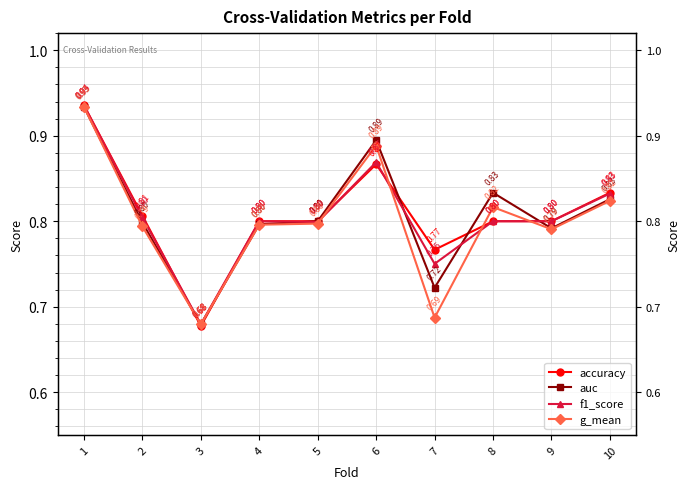

In g_mean, how many points are lower than both neighbors (excluding endpoints)?

3